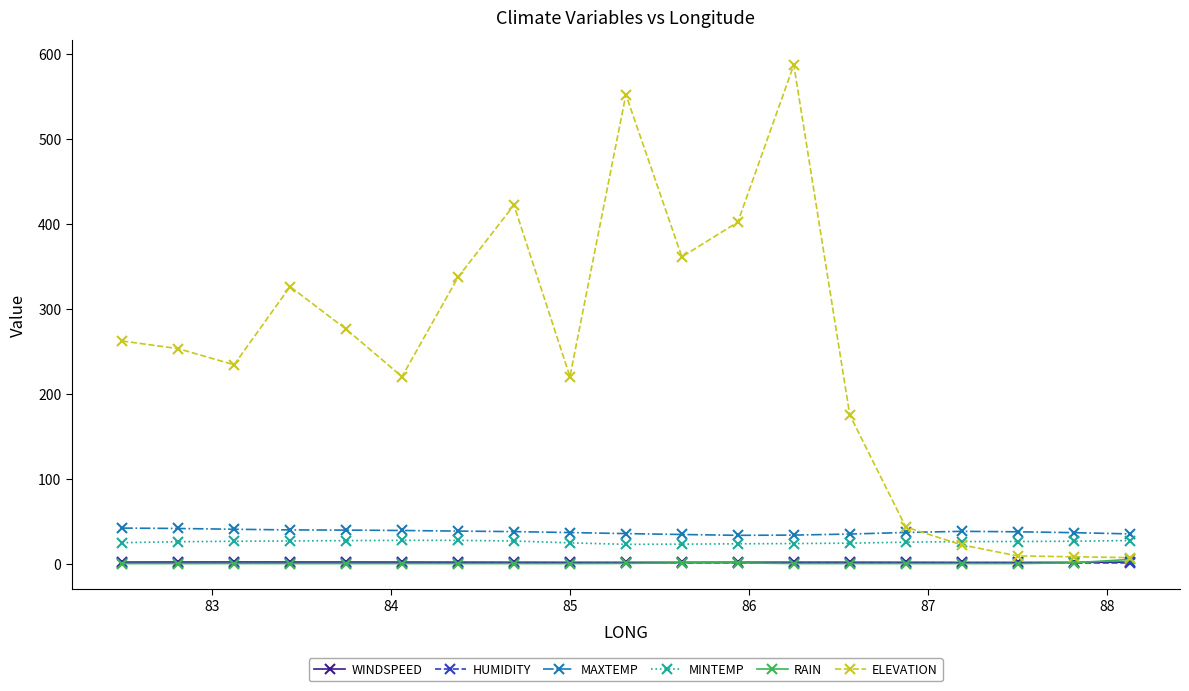

What is the difference between the maximum and minimum values in the RAIN series?

4.9